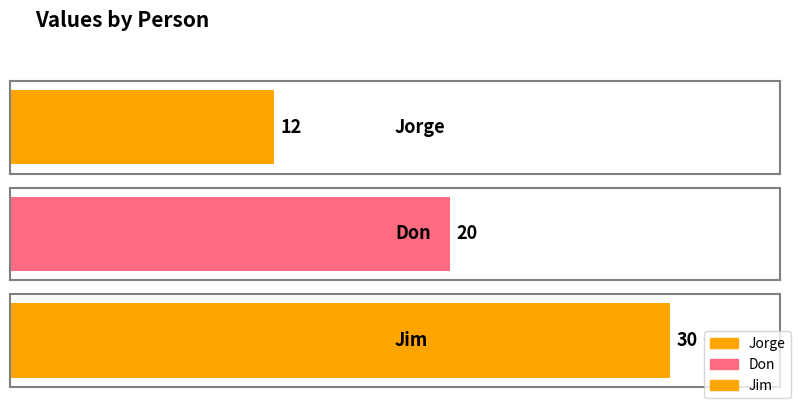

What is the average value?

21